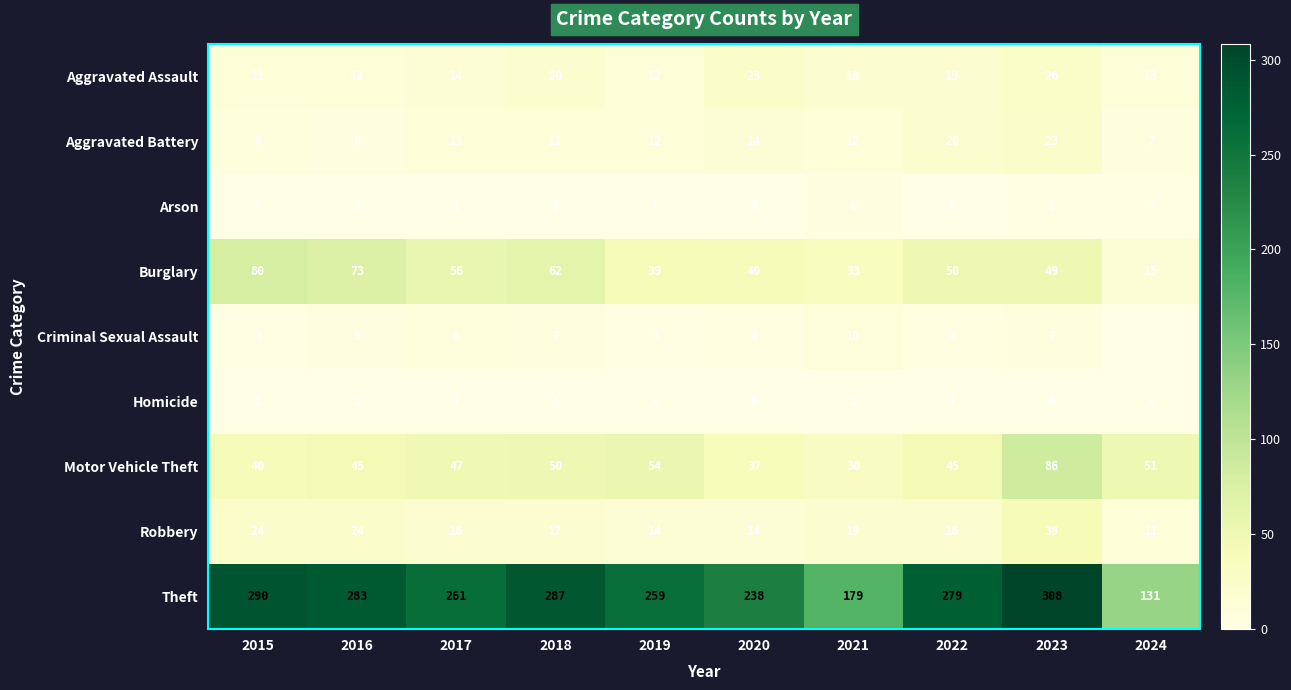

What is the difference between the highest and lowest values at 2019?

259